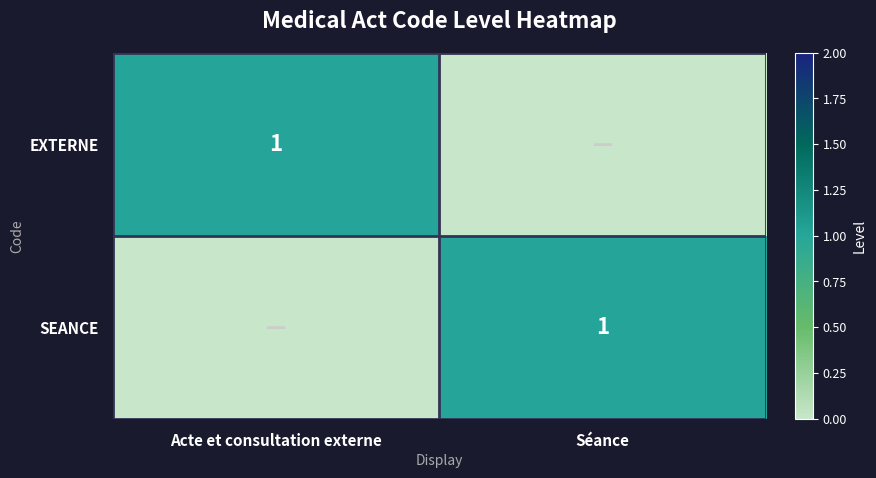

The SEANCE series shows 1 at Séance. True or false?

True